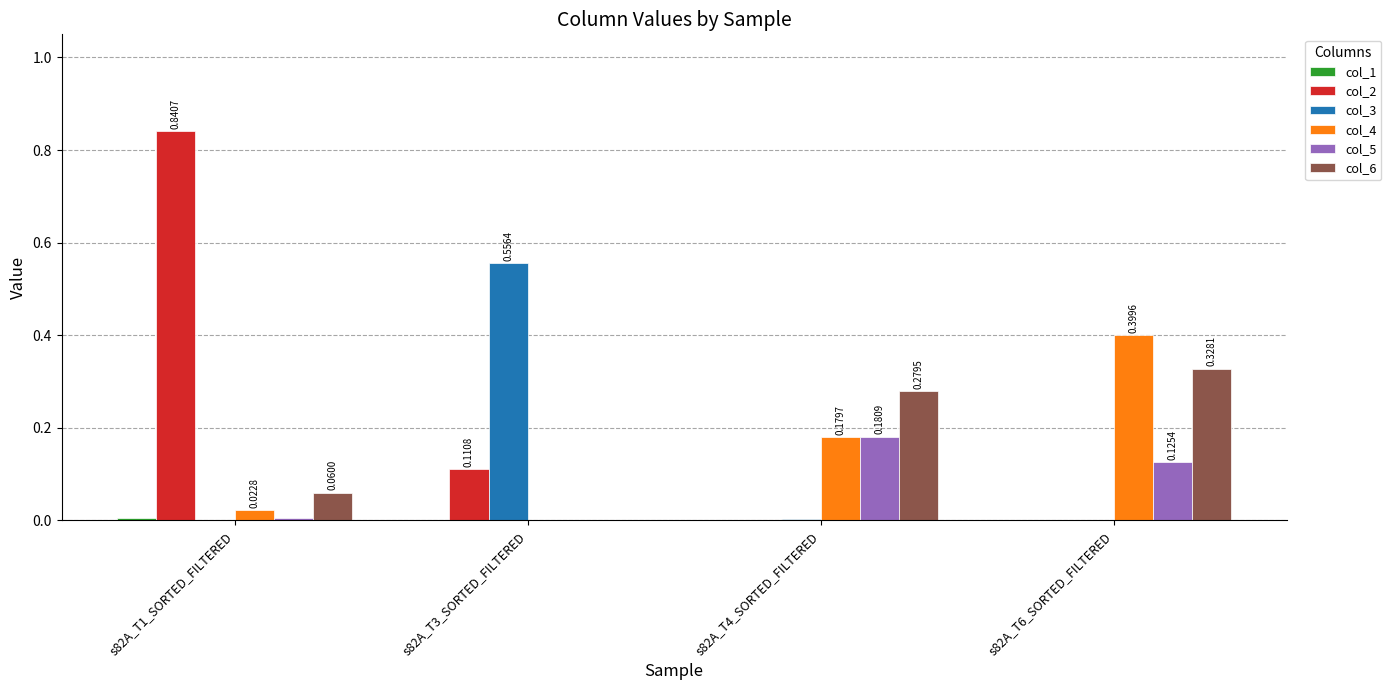

Between s82A_T1_SORTED_FILTERED and s82A_T4_SORTED_FILTERED, which series saw the biggest shift?

col_2